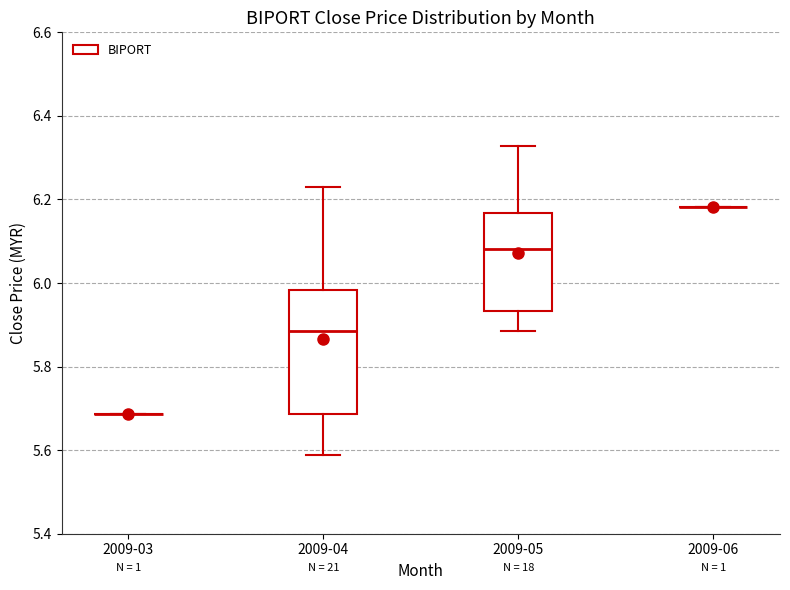

Which box is the tallest, from its lower edge to its upper edge?

2009-04